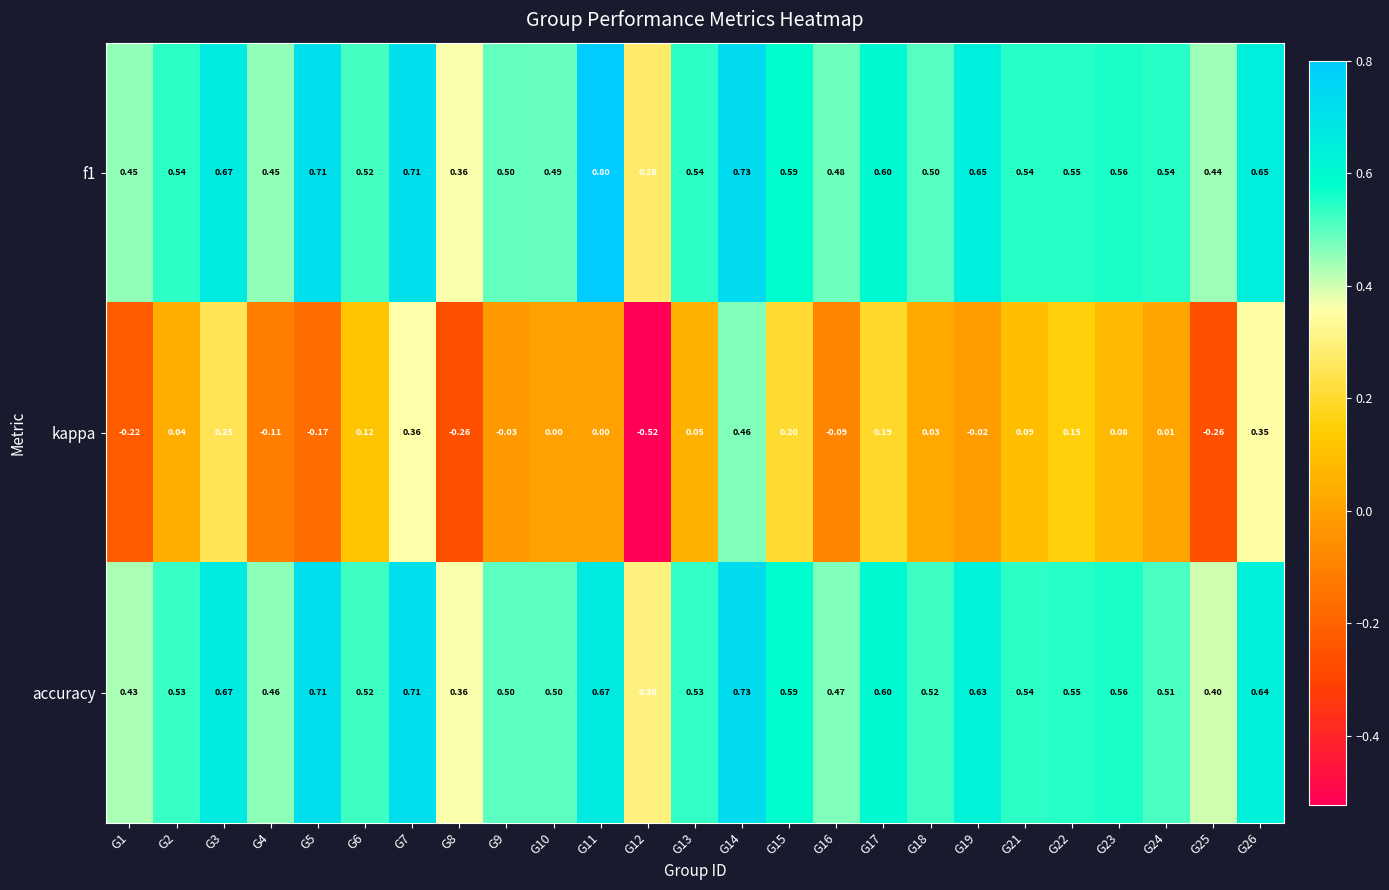

Is the value of kappa at G22 greater than the value of accuracy at G13?

No